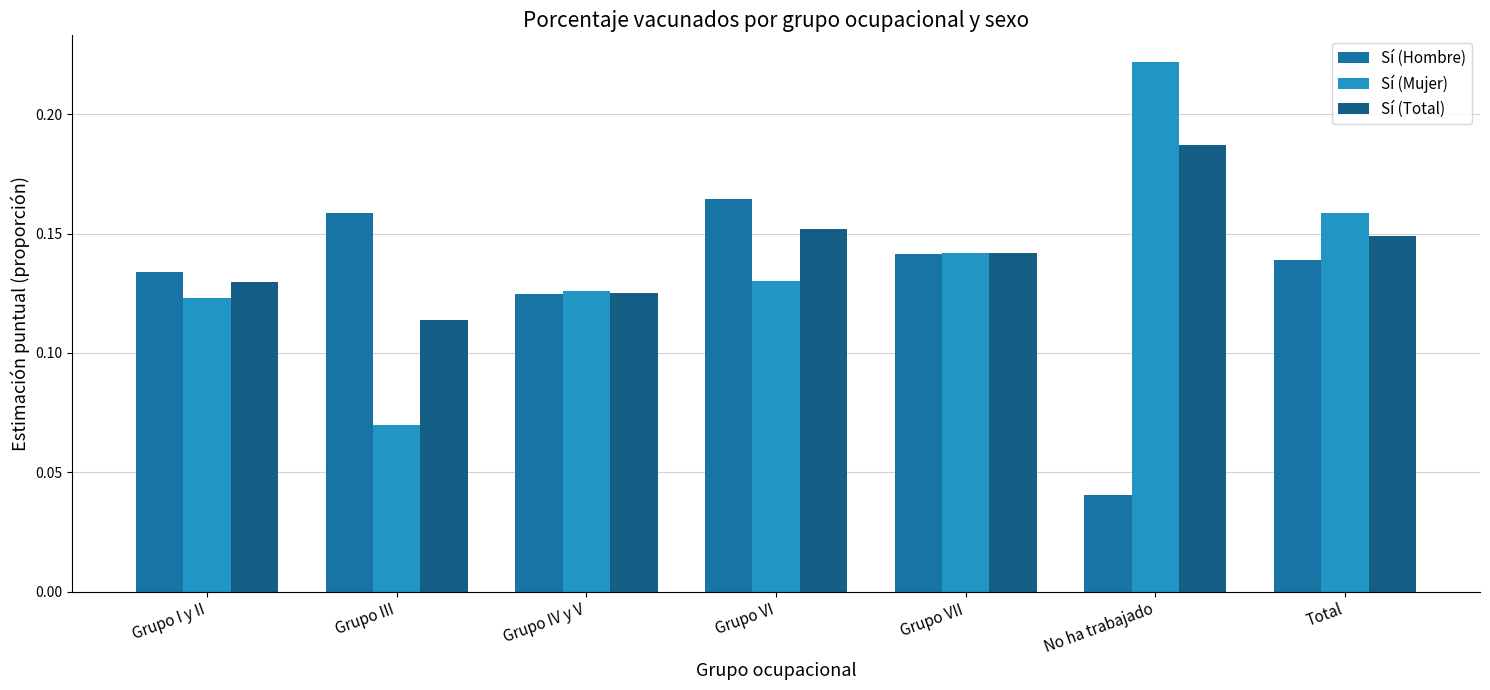

At which label does Sí (Mujer) reach its peak?

No ha trabajado